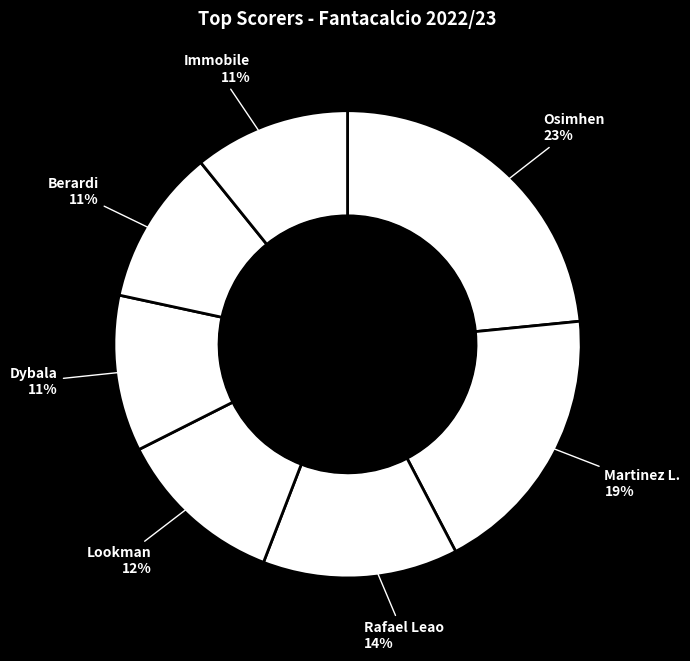

Is the sum of Lookman and Rafael Leao greater than half?

No